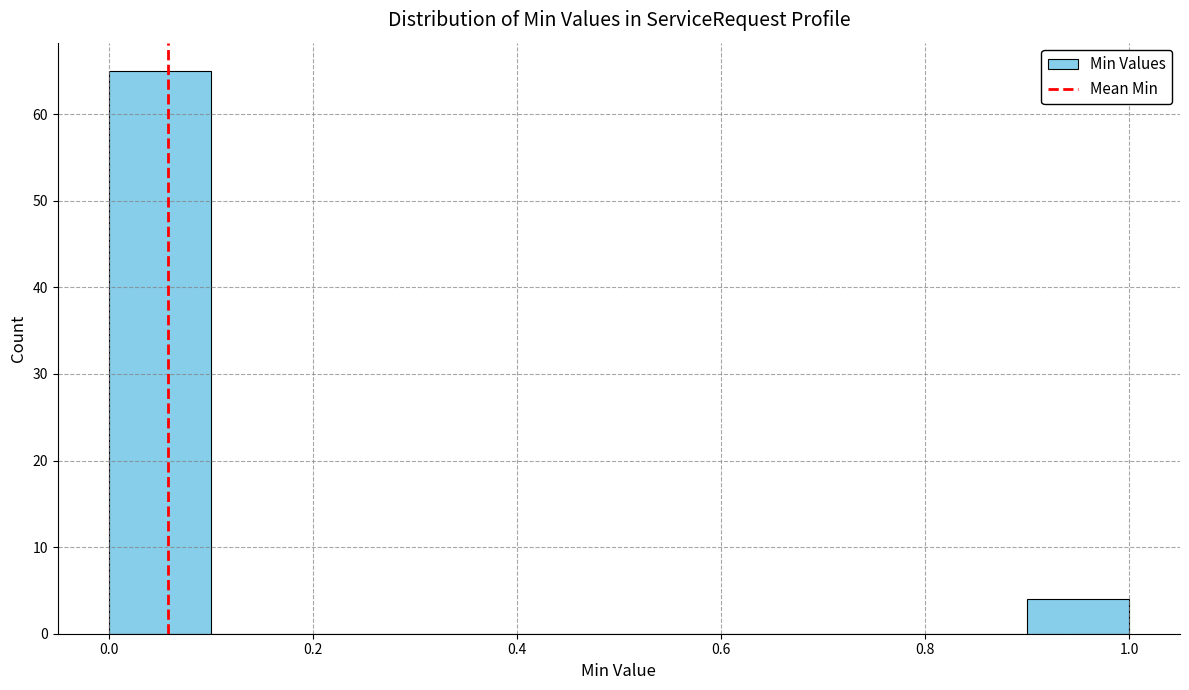

Which range on the x-axis has the tallest bar?

0.0 to 0.1